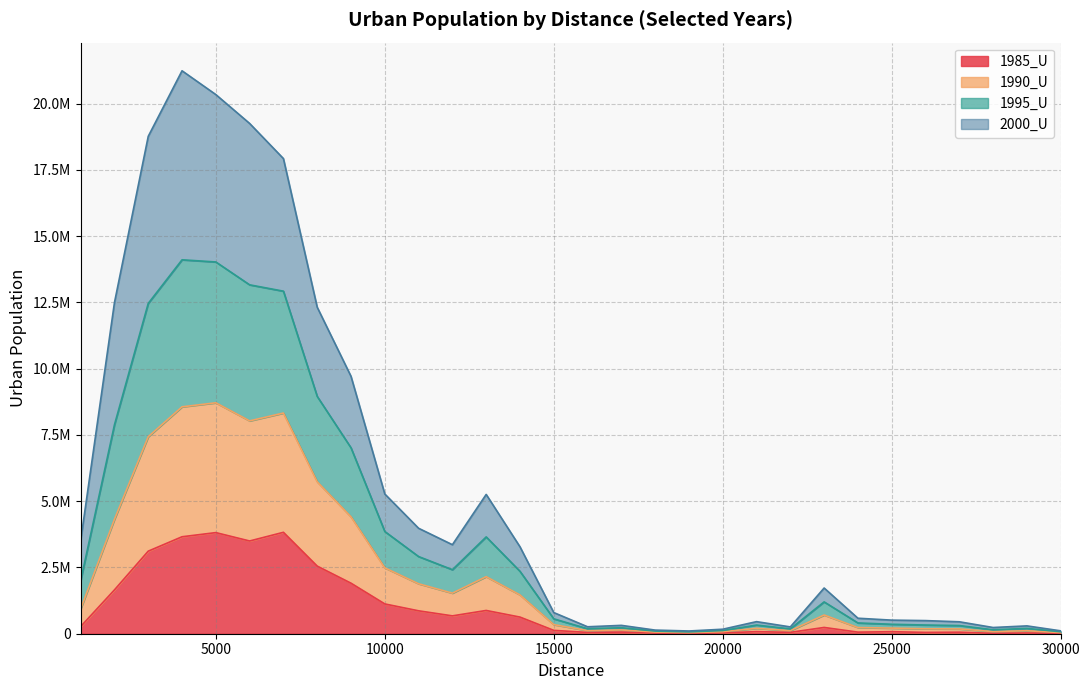

In 1990_U, how many points are lower than both neighbors (excluding endpoints)?

5